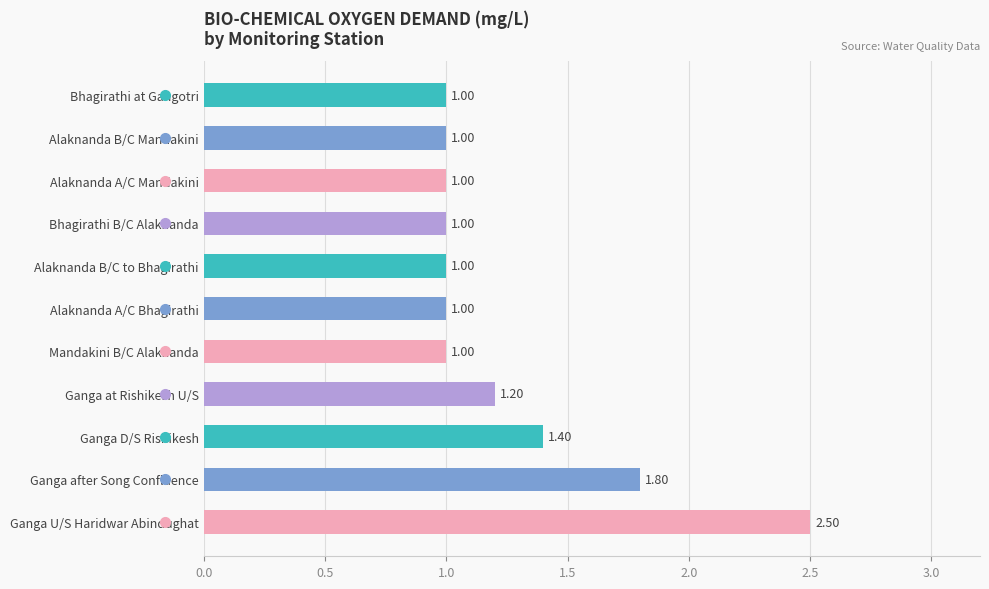

What is the average value?

1.3